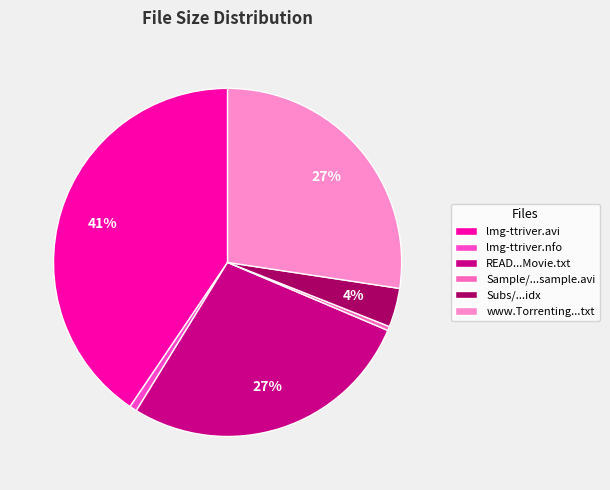

Rank the categories by value from lowest to highest.

Sample/lmg-ttriver-sample.avi, lmg-ttriver.nfo, Subs/lmg-ttriver.idx, READ this before playing the Movie.txt, www.Torrenting.com.txt, lmg-ttriver.avi